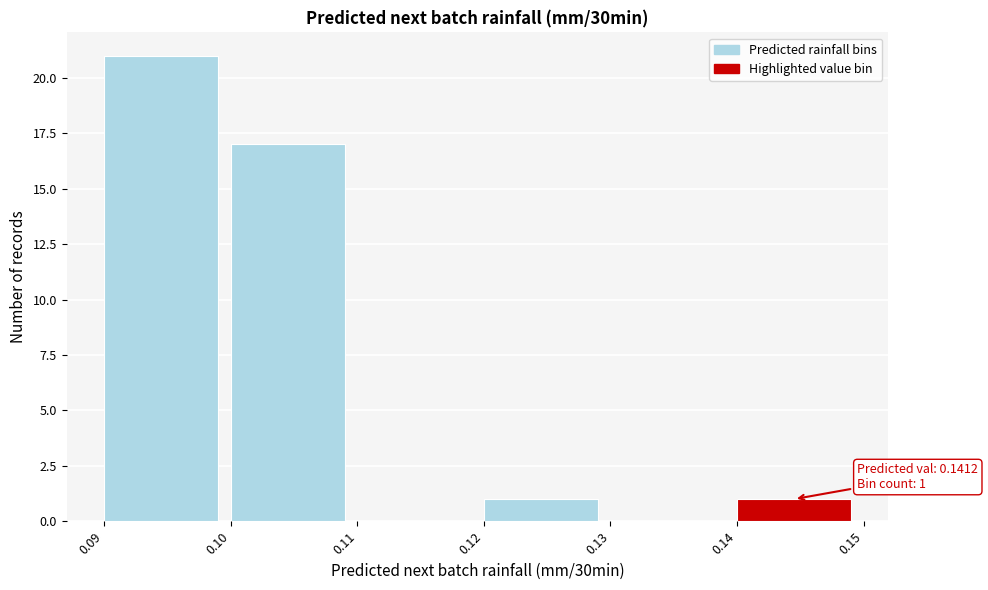

Which range on the x-axis has the tallest bar?

0.09 to 0.10